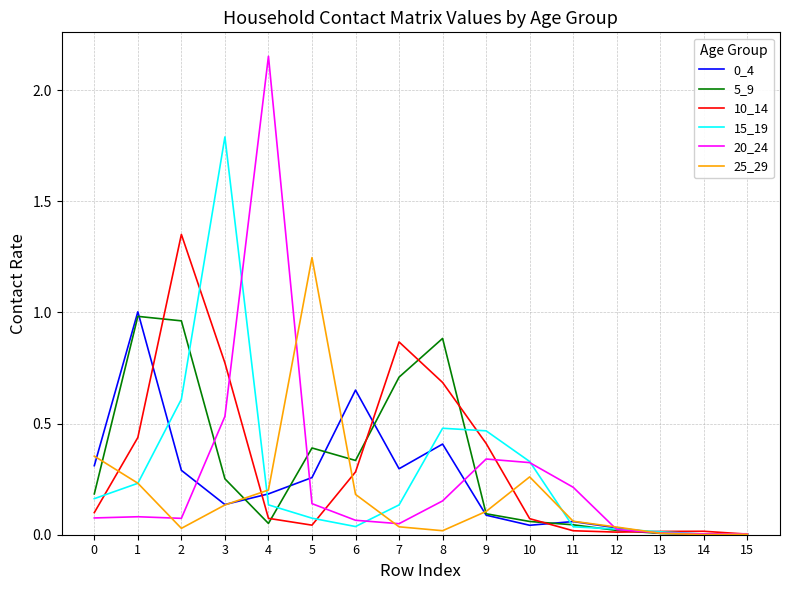

Is it true that 0_4 equals 1.0 at 1?

True